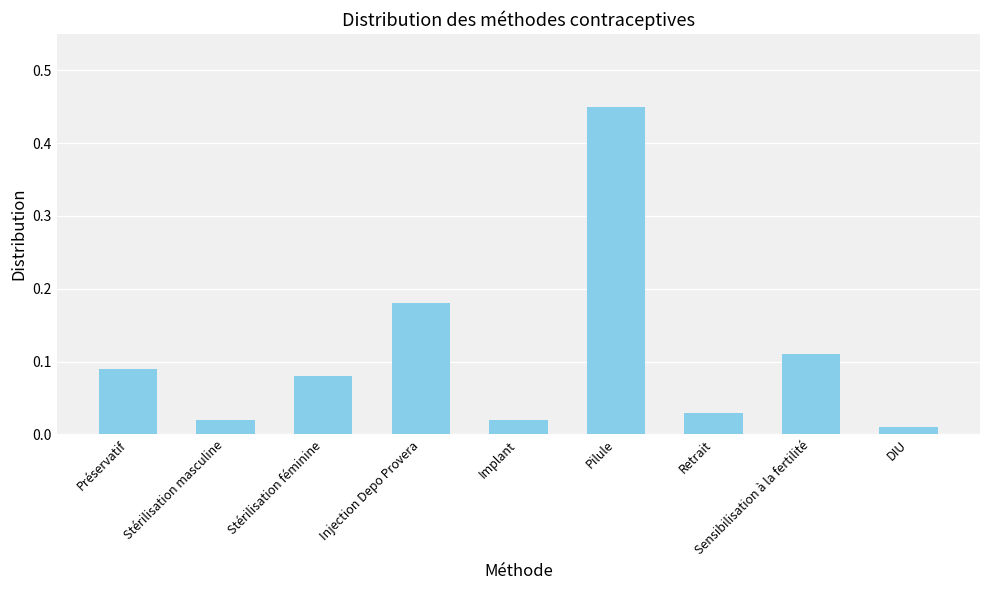

At which label is the value closest to 0?

DIU